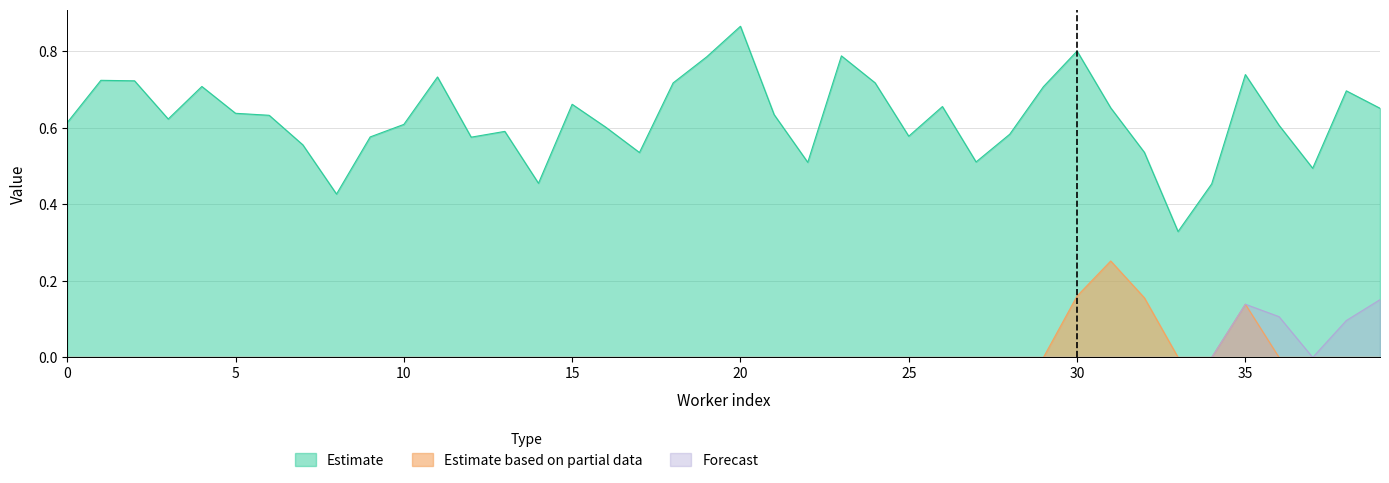

List the series in order of their peak value, lowest first.

Forecast, Estimate based on partial data, Estimate